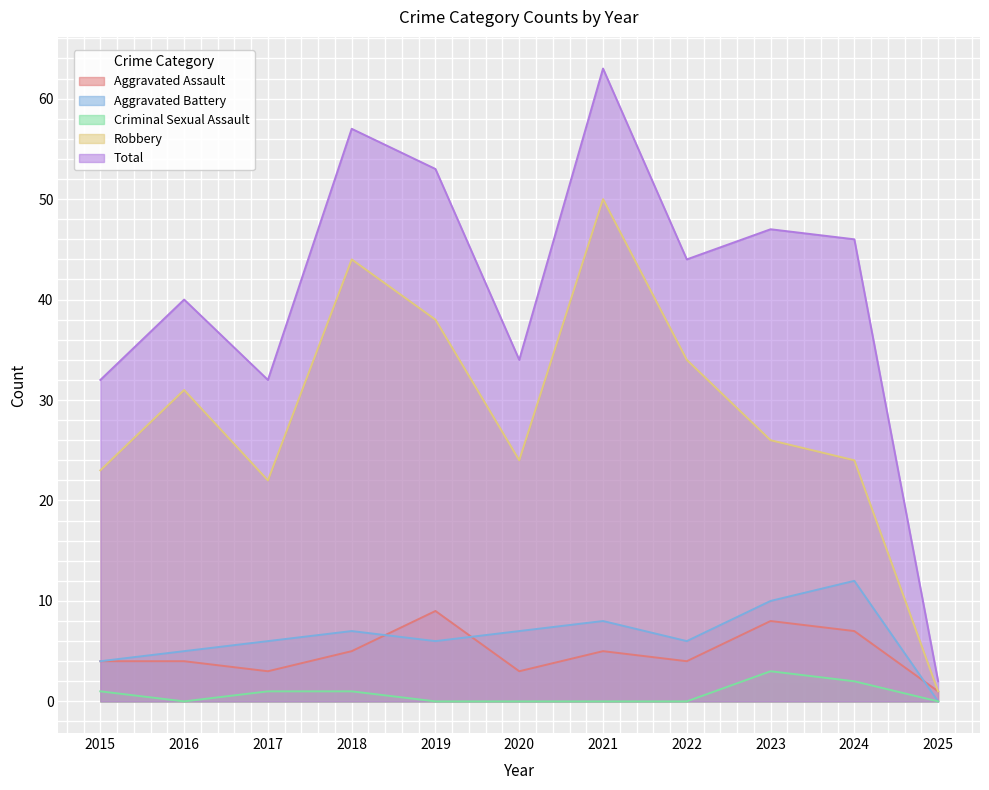

What is the sum of all Aggravated Battery values?

71